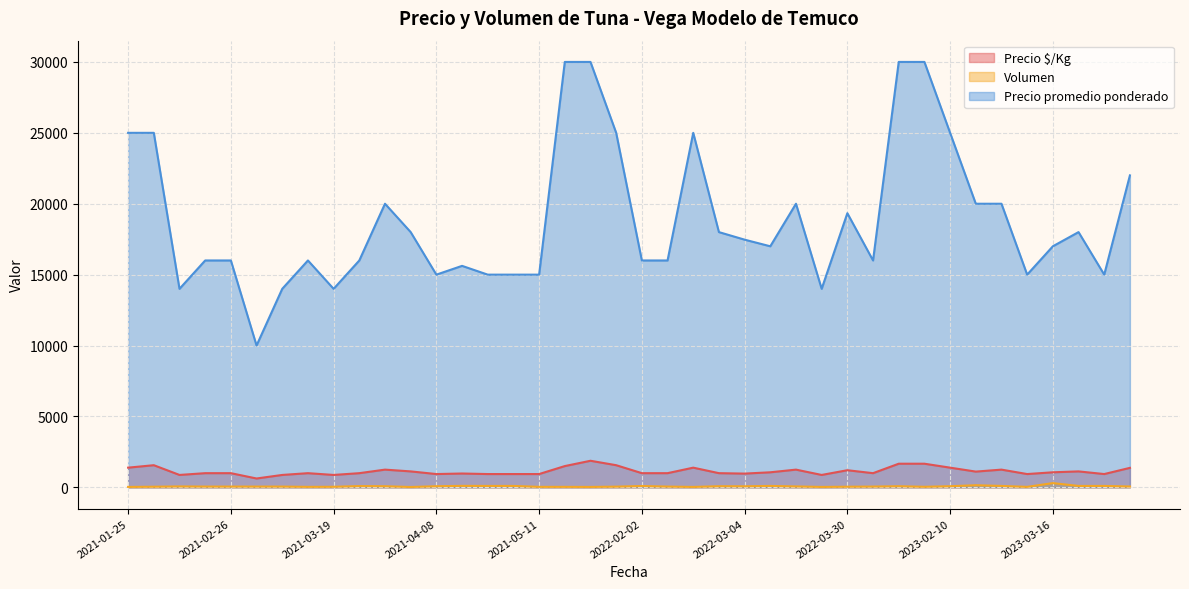

List the series in order of their peak value, highest first.

Precio promedio ponderado, Precio $/Kg, Volumen